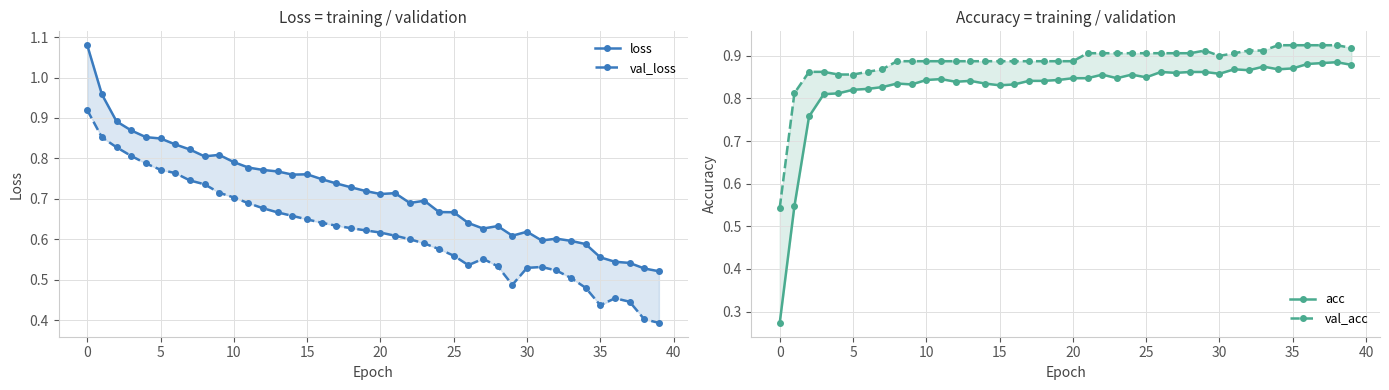

True or false: val_acc and val_loss intersect in this chart.

True